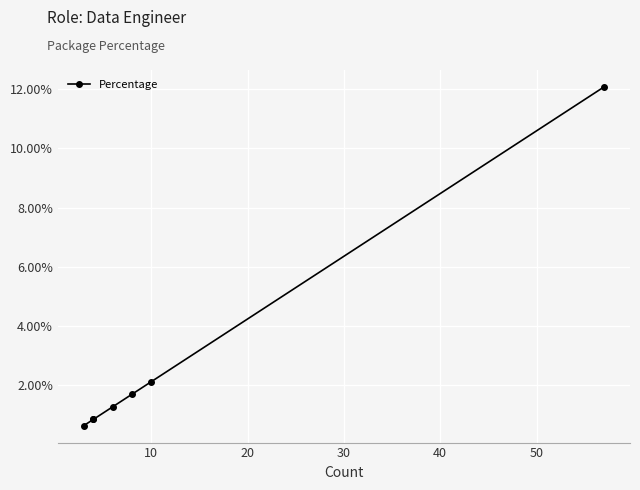

The chart shows a value of 20.0 at 60. True or false?

False